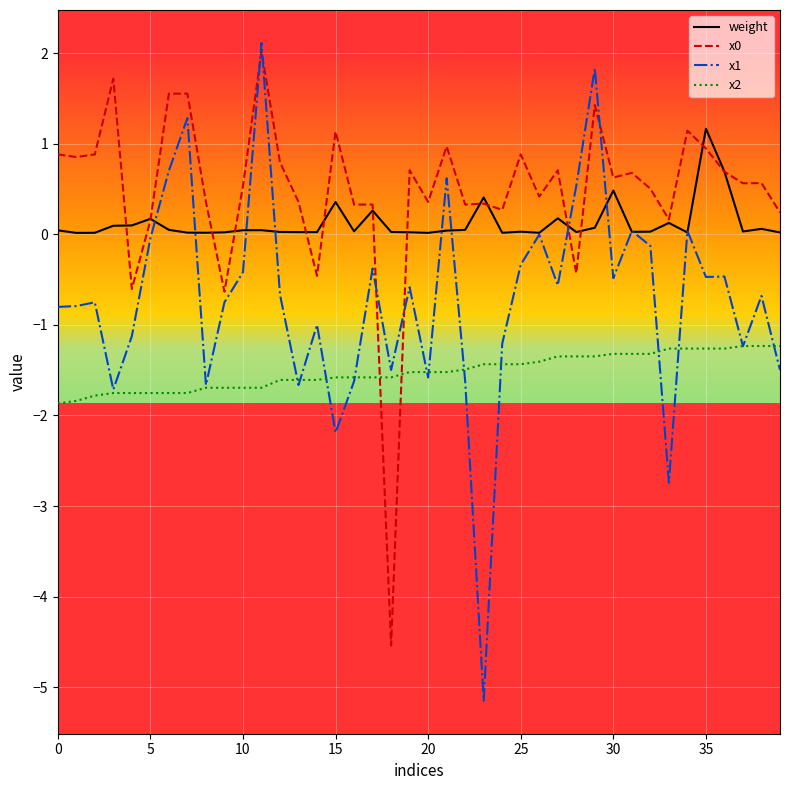

Which series has the widest spread of values?

x1